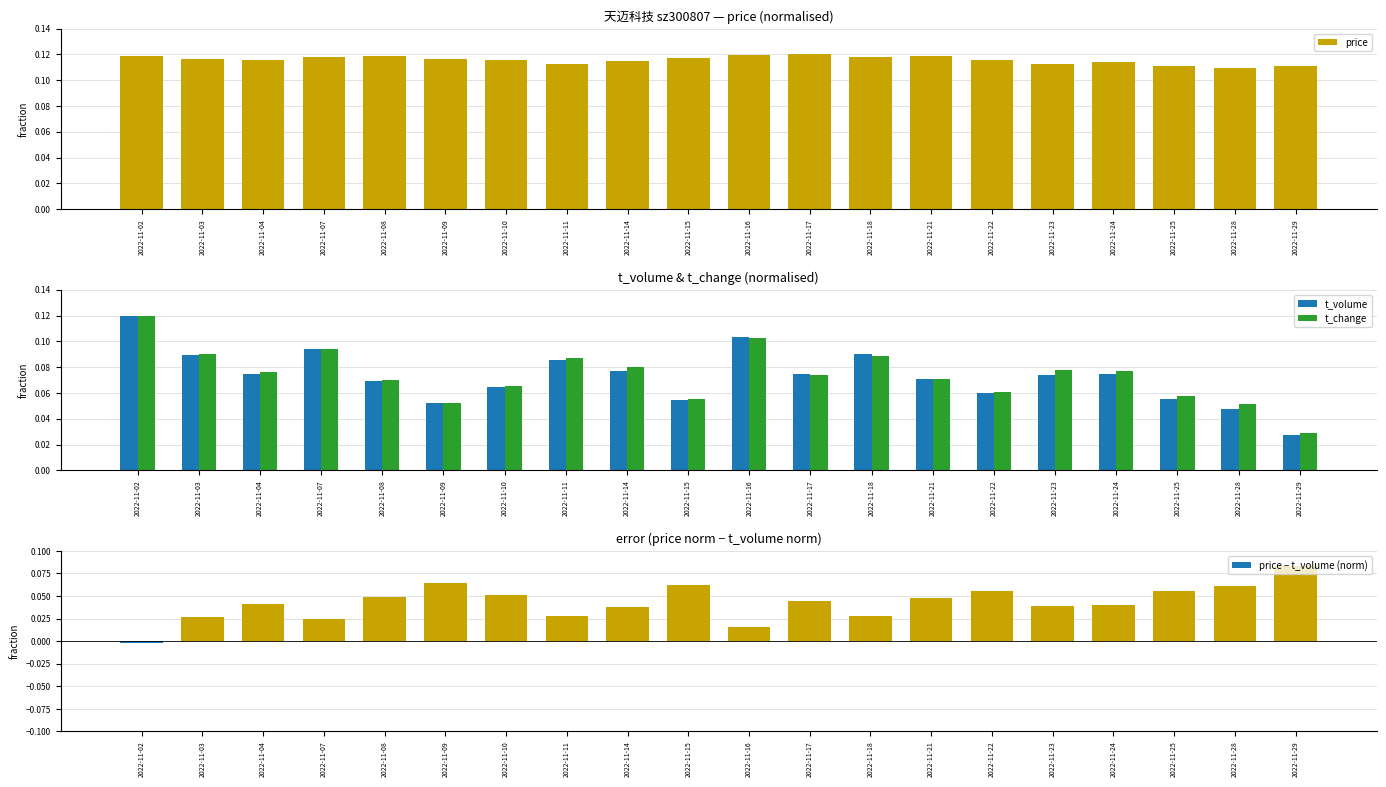

Reading left to right, list all the values displayed in this chart.

price: 0.1	0.1	0.1	0.1	0.1	0.1	0.1	0.1	0.1	0.1	0.1	0.1	0.1	0.1	0.1	0.1	0.1	0.1	0.1	0.1
t_volume: 0.1	0.1	0.1	0.1	0.1	0.1	0.1	0.1	0.1	0.1	0.1	0.1	0.1	0.1	0.1	0.1	0.1	0.1	0.0	0.0
t_change: 0.1	0.1	0.1	0.1	0.1	0.1	0.1	0.1	0.1	0.1	0.1	0.1	0.1	0.1	0.1	0.1	0.1	0.1	0.1	0.0
price − t_volume (norm): -0.0	0.0	0.0	0.0	0.0	0.1	0.1	0.0	0.0	0.1	0.0	0.0	0.0	0.0	0.1	0.0	0.0	0.1	0.1	0.1